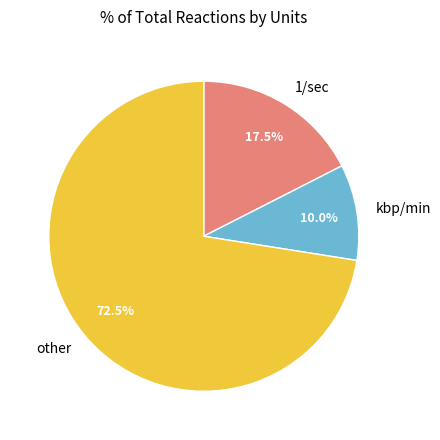

Which slice is the largest?

other